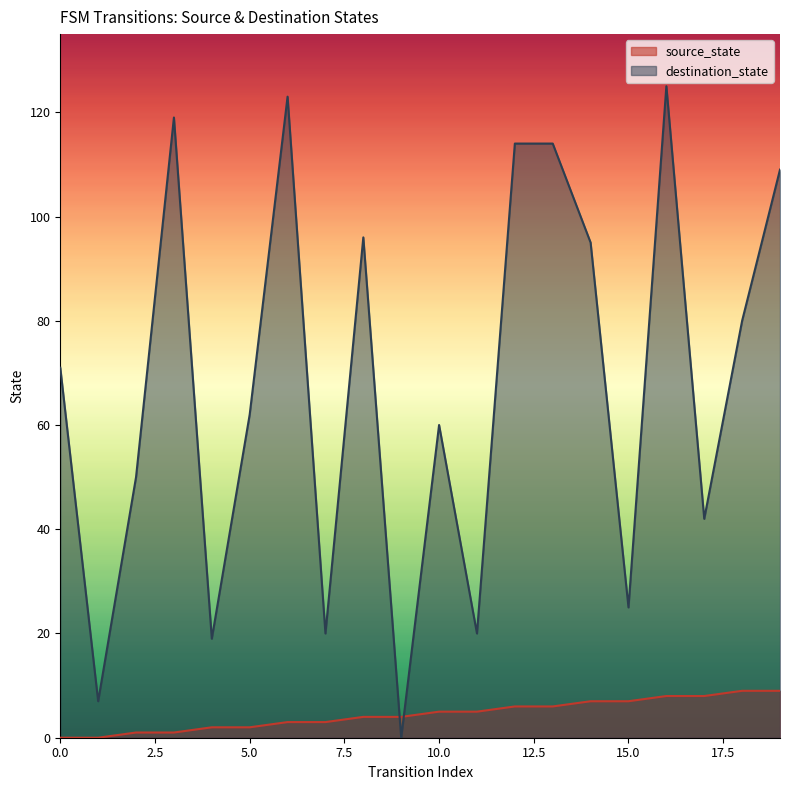

What is the difference between the second highest and minimum values in the destination_state series?

123